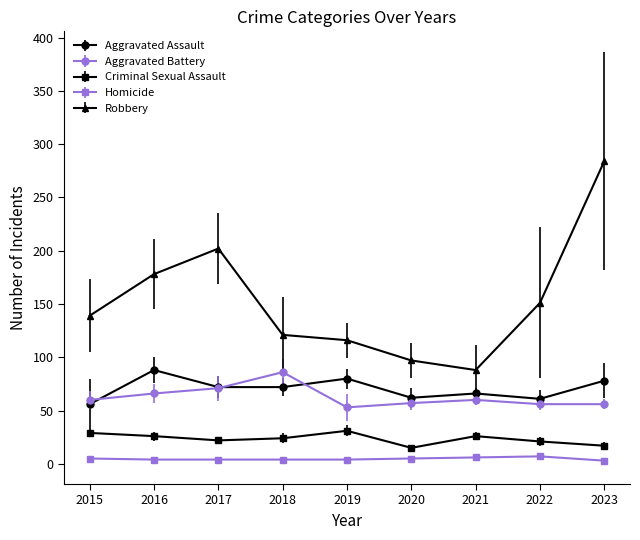

What is the maximum value shown in the chart?

284